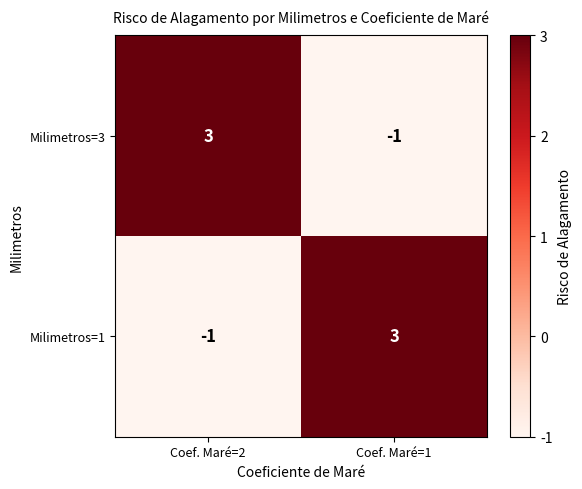

What is the spread (max minus min) of values at Coef. Maré=2?

4